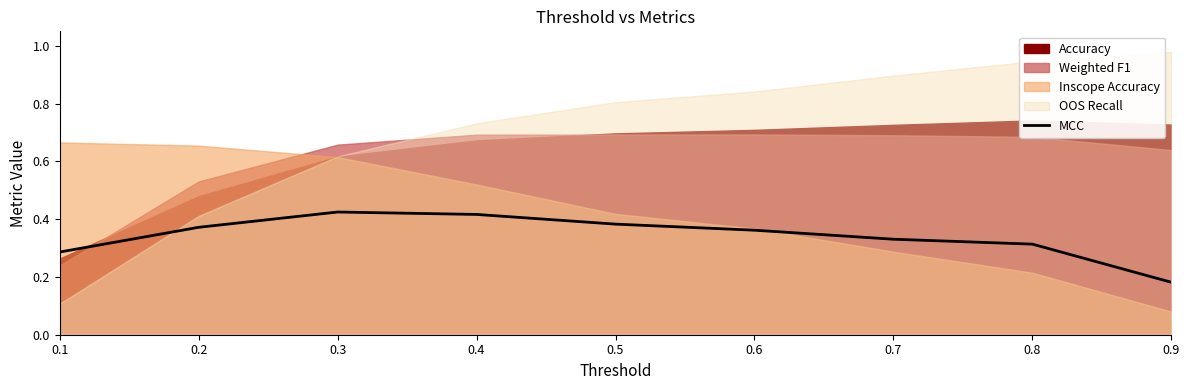

Between 0.7 and 0.1, which is larger?

0.7